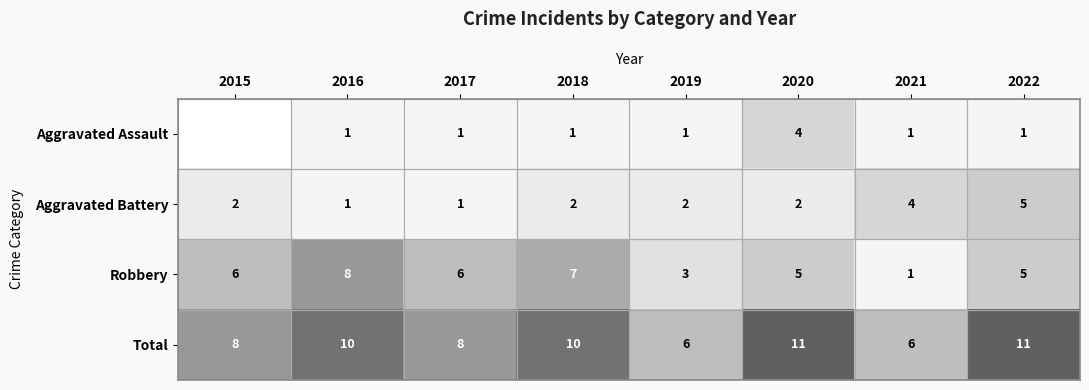

The value of Aggravated Assault at 2018 is 0. True or false?

False